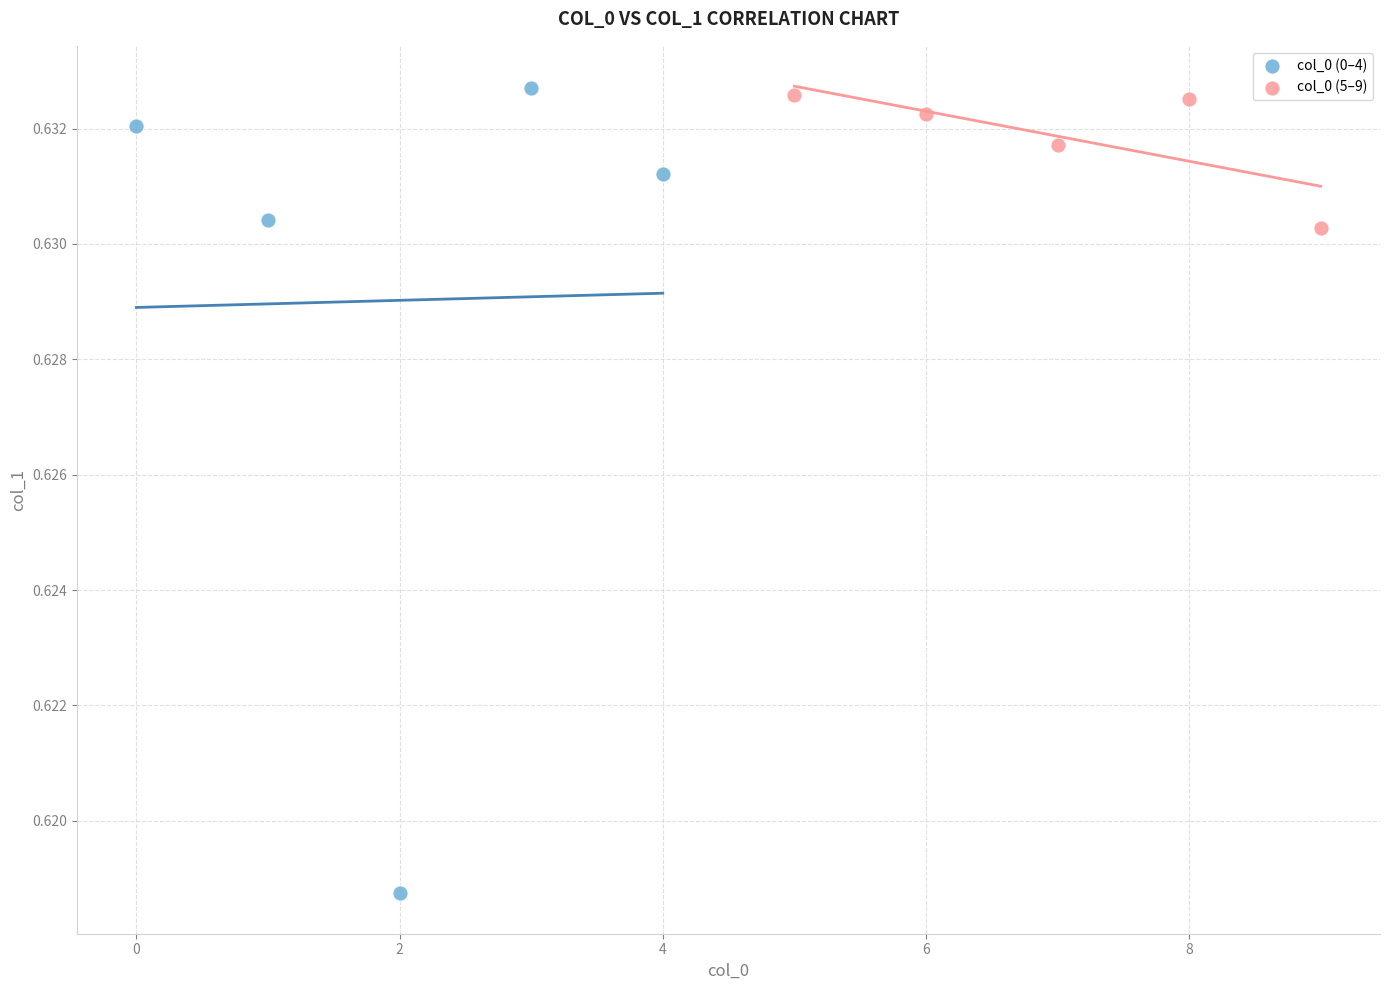

Which series has the largest Y range (max minus min)?

col_0 (0–4)